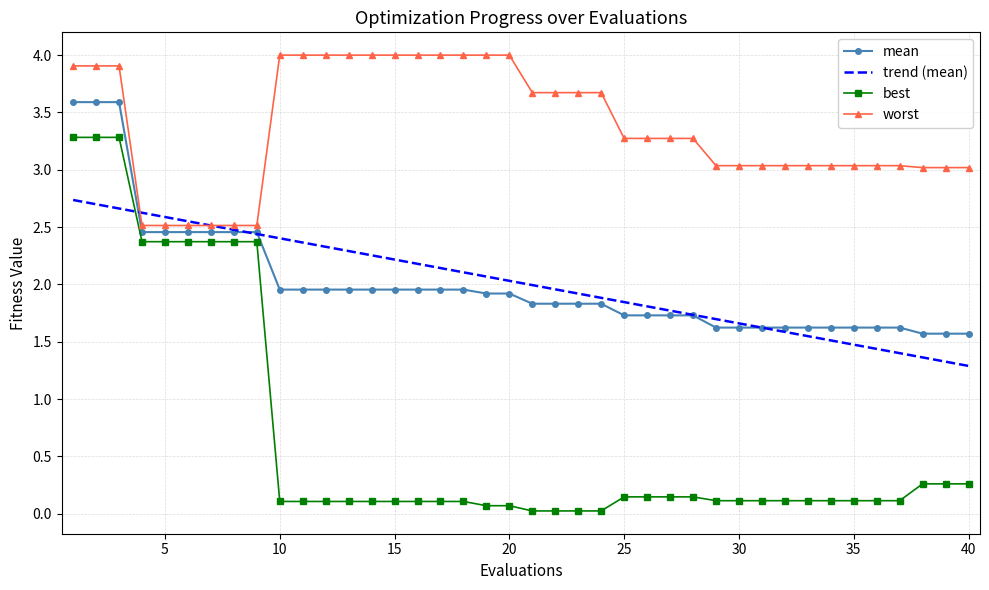

True or false: best and mean cross at least once.

False